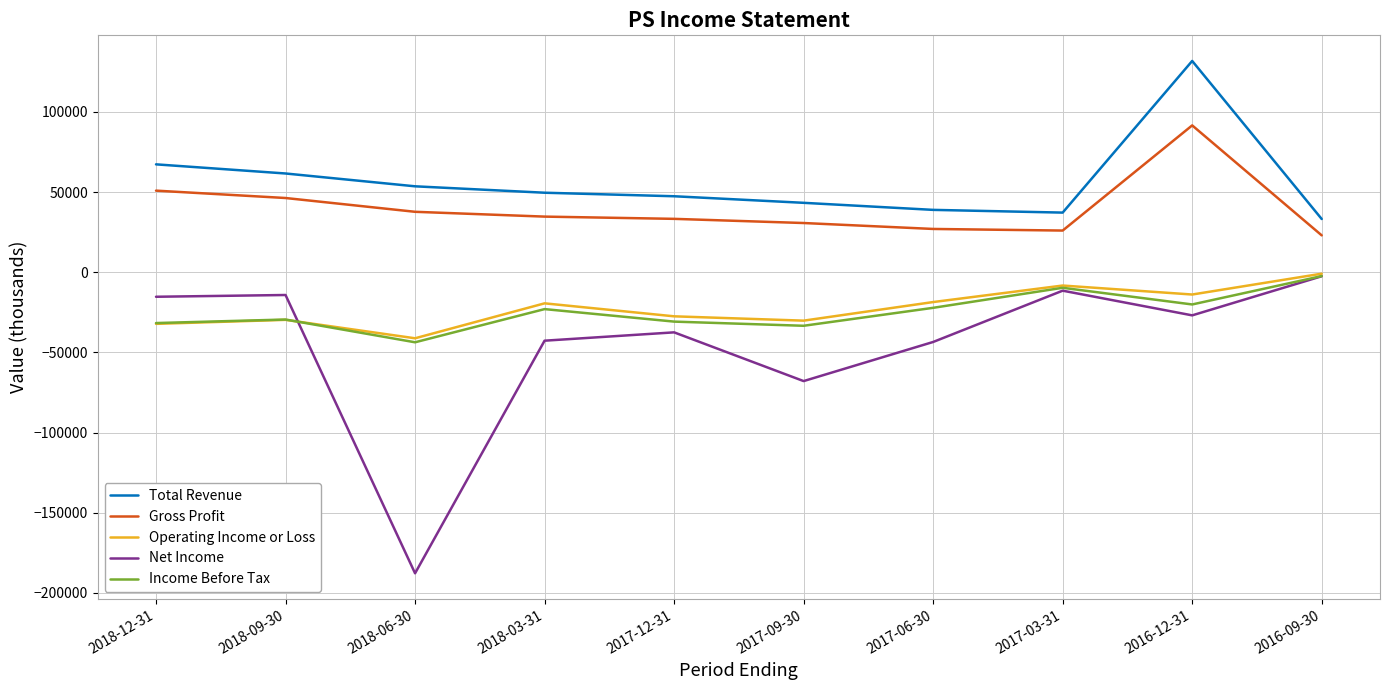

What value does the Gross Profit series have at 2017-12-31, to the nearest 100?

33300